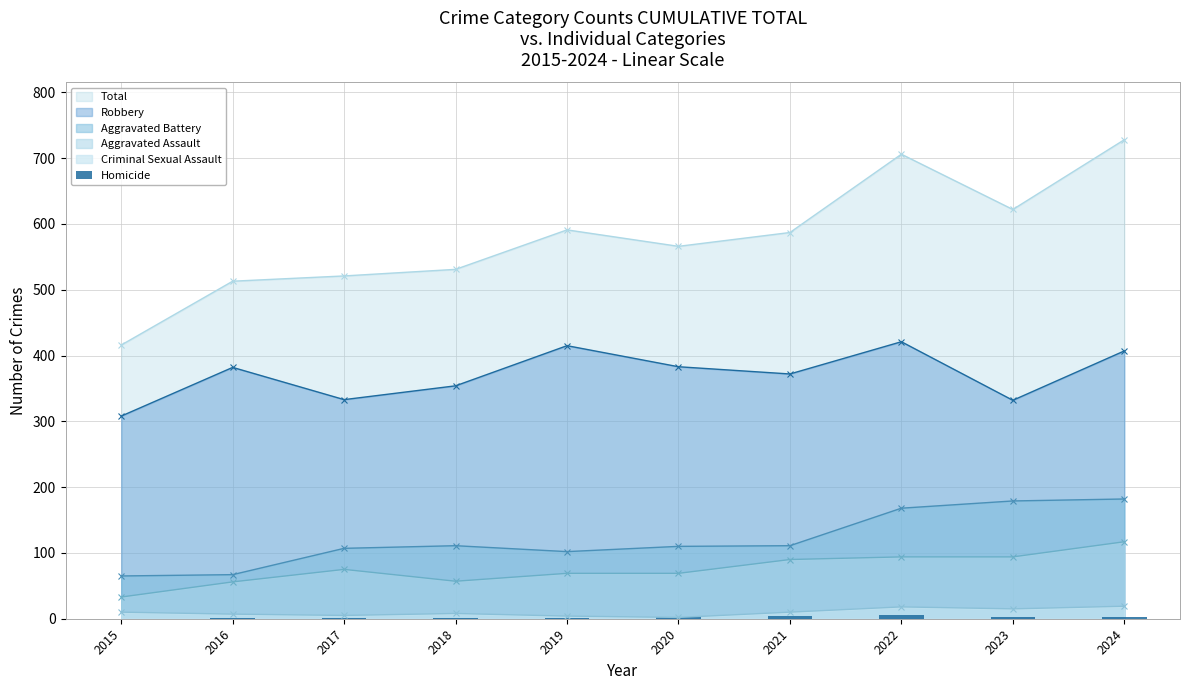

How many data points are less than 2?

5